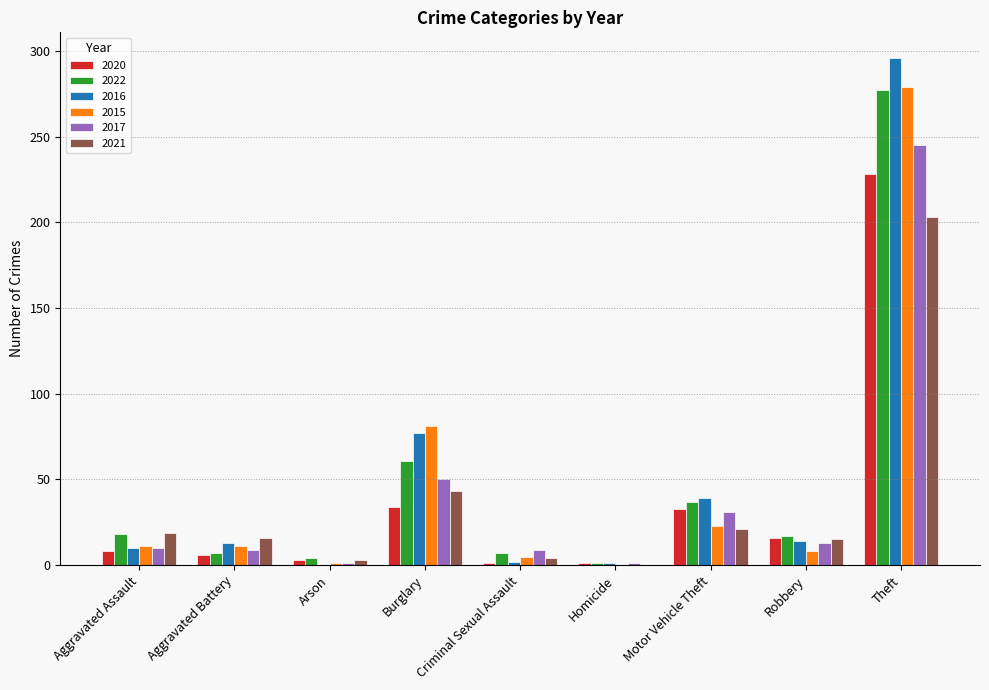

What is the sum of all 2022 values?

429